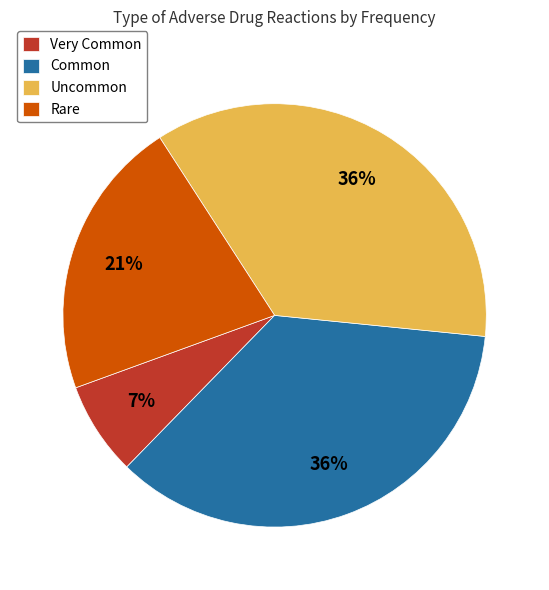

The Rare slice represents 36% of the pie. True or false?

False